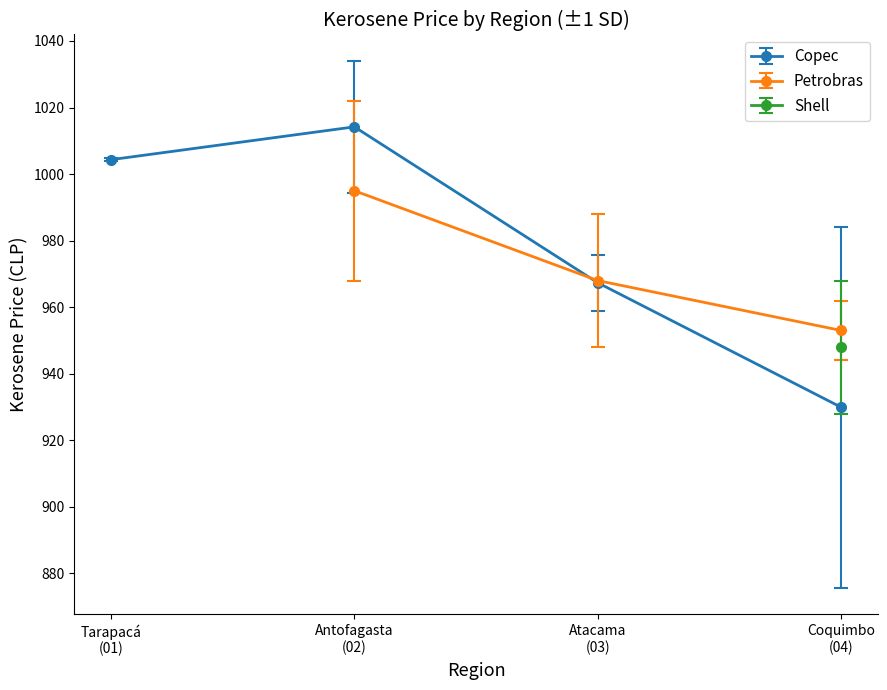

True or false: Shell and Copec intersect in this chart.

False